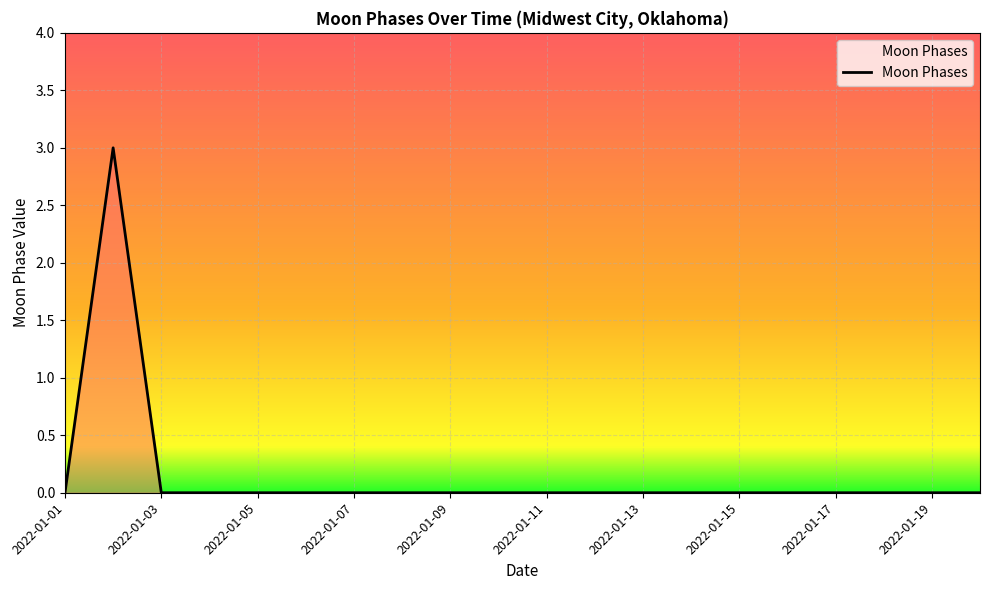

How many lines are shown in the chart?

1